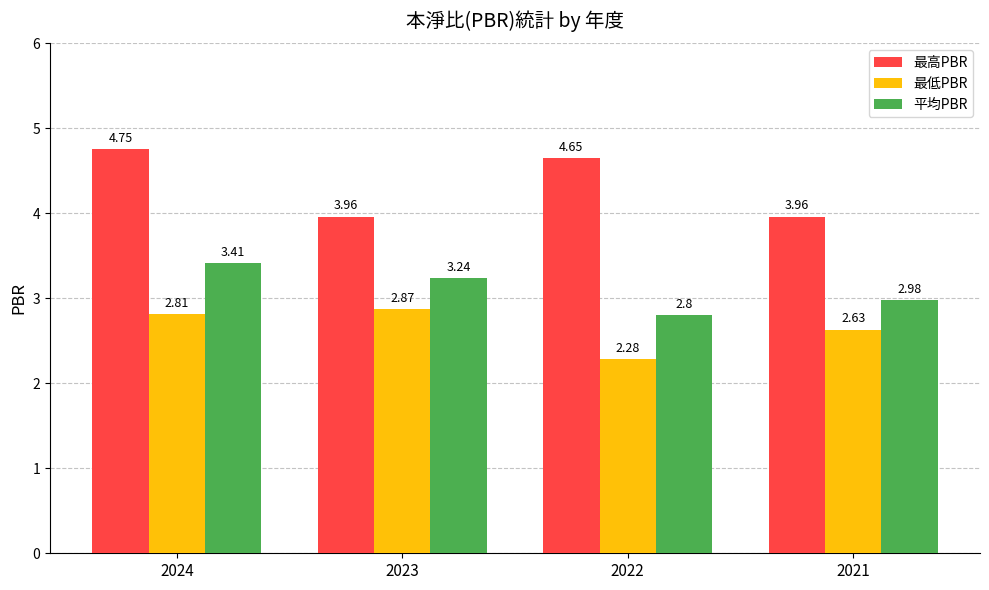

What is the average value of the 平均PBR series?

3.1